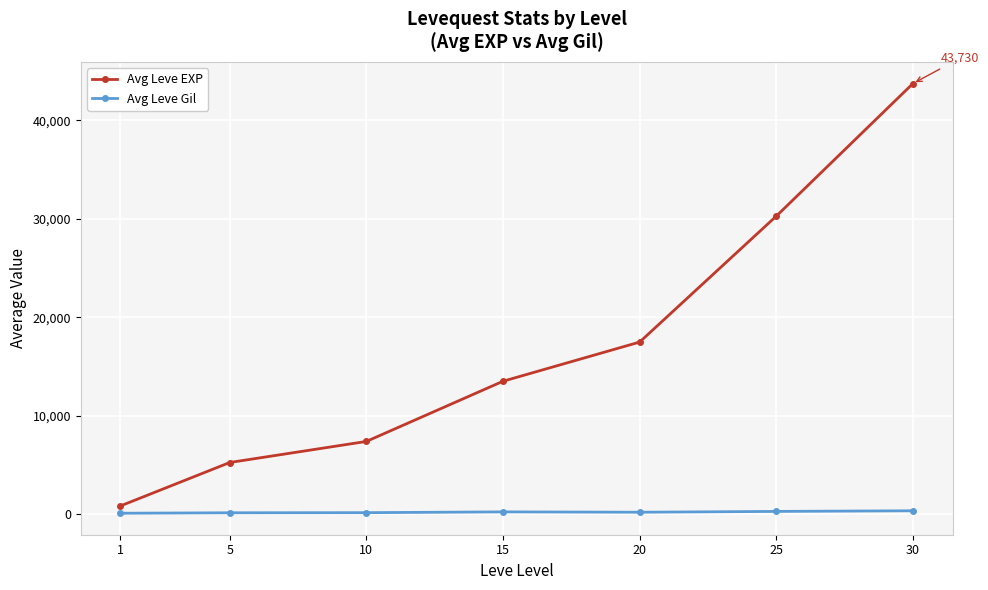

What is the difference between the Avg Leve Gil values at 1 and 15?

137.3